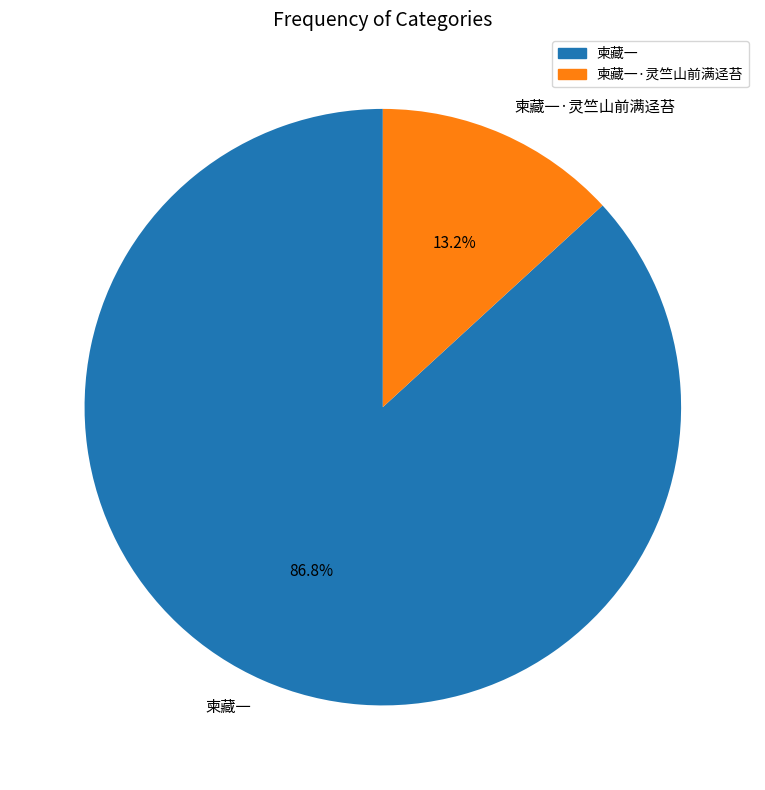

To the nearest percent, what portion does 柬藏一·灵竺山前满迳苔 represent?

13%